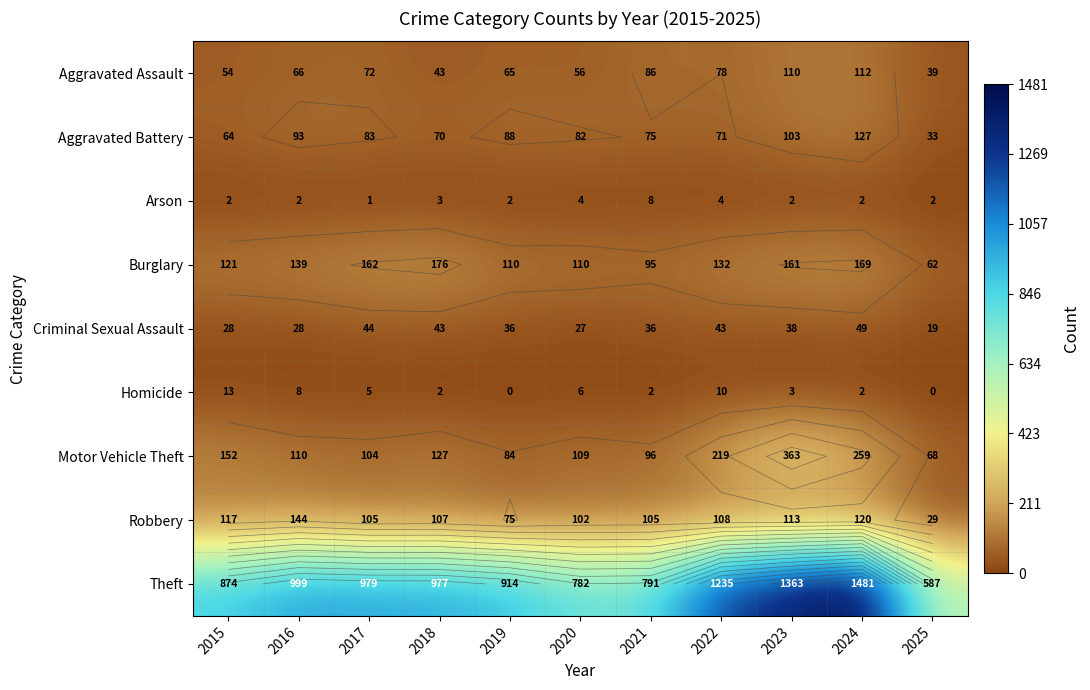

How many distinct data groups are displayed?

9